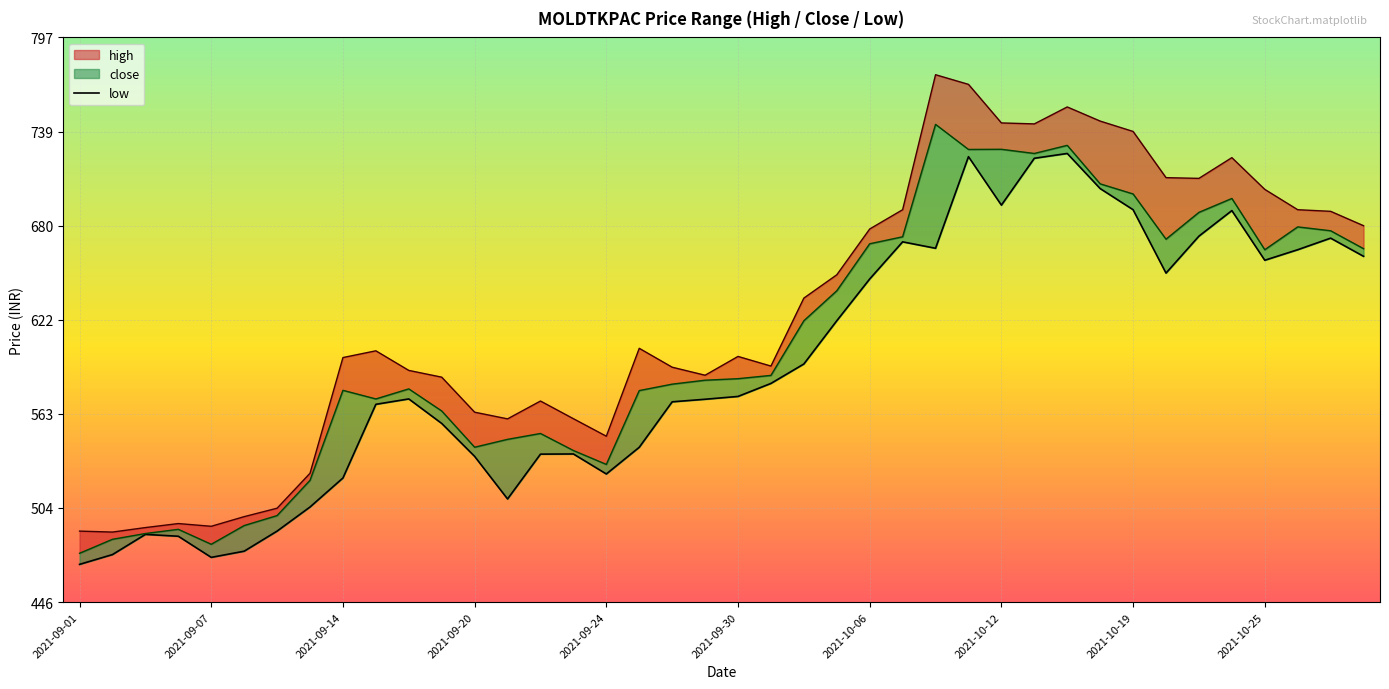

What is the change in value from 14 to 35?

+151.6